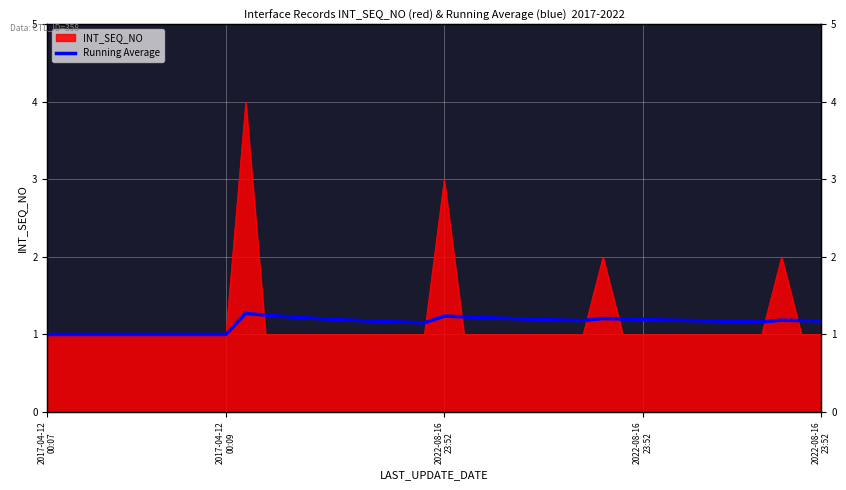

Which category has the lowest value across all series?

2017-04-12
00:07